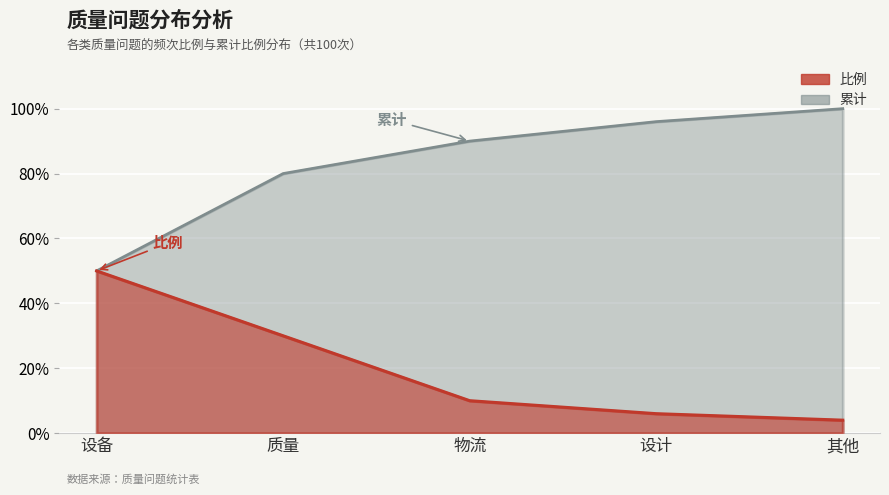

True or false: 累计 has a value of 0.8 at 质量.

True